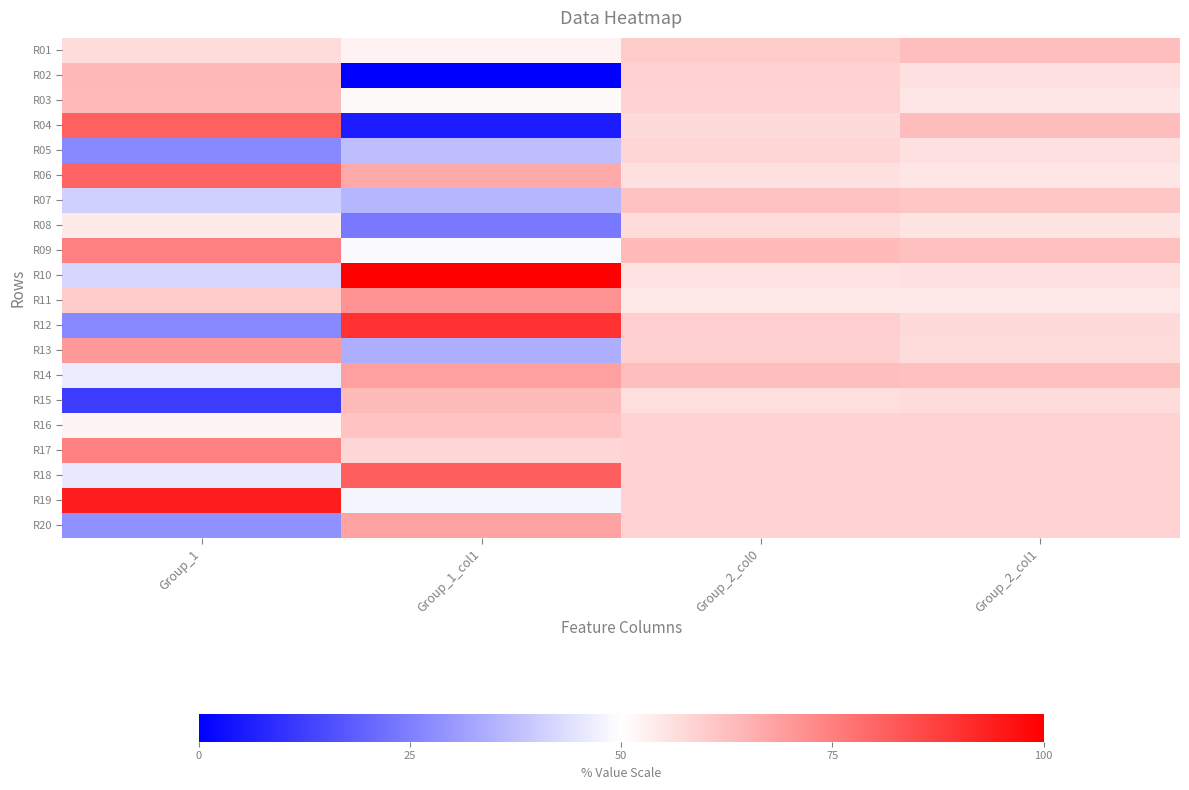

Reading right to left, extract all data points from this chart.

R01: Group_2_col1=62.7	Group_2_col0=60.1	Group_1_col1=52.5	Group_1=56.7
R02: Group_2_col1=56.1	Group_2_col0=58.8	Group_1_col1=0.0	Group_1=64.0
R03: Group_2_col1=54.9	Group_2_col0=58.5	Group_1_col1=50.8	Group_1=63.6
R04: Group_2_col1=63.0	Group_2_col0=57.4	Group_1_col1=5.6	Group_1=80.5
R05: Group_2_col1=56.0	Group_2_col0=58.0	Group_1_col1=37.2	Group_1=26.6
R06: Group_2_col1=54.8	Group_2_col0=56.1	Group_1_col1=66.6	Group_1=80.2
R07: Group_2_col1=61.0	Group_2_col0=62.0	Group_1_col1=35.6	Group_1=40.9
R08: Group_2_col1=55.4	Group_2_col0=56.8	Group_1_col1=24.0	Group_1=54.2
R09: Group_2_col1=62.3	Group_2_col0=63.7	Group_1_col1=49.0	Group_1=74.9
R10: Group_2_col1=56.0	Group_2_col0=55.7	Group_1_col1=100.0	Group_1=42.0
R11: Group_2_col1=54.5	Group_2_col0=54.5	Group_1_col1=70.9	Group_1=60.0
R12: Group_2_col1=57.4	Group_2_col0=59.4	Group_1_col1=90.0	Group_1=26.7
R13: Group_2_col1=56.7	Group_2_col0=59.0	Group_1_col1=34.1	Group_1=70.1
R14: Group_2_col1=62.3	Group_2_col0=62.7	Group_1_col1=68.7	Group_1=46.2
R15: Group_2_col1=56.8	Group_2_col0=56.4	Group_1_col1=63.6	Group_1=11.9
R16: Group_2_col1=58.3	Group_2_col0=58.3	Group_1_col1=61.4	Group_1=52.0
R17: Group_2_col1=58.3	Group_2_col0=58.3	Group_1_col1=58.0	Group_1=74.6
R18: Group_2_col1=58.3	Group_2_col0=58.3	Group_1_col1=81.6	Group_1=45.9
R19: Group_2_col1=58.3	Group_2_col0=58.3	Group_1_col1=48.2	Group_1=94.1
R20: Group_2_col1=58.3	Group_2_col0=58.3	Group_1_col1=68.1	Group_1=28.3